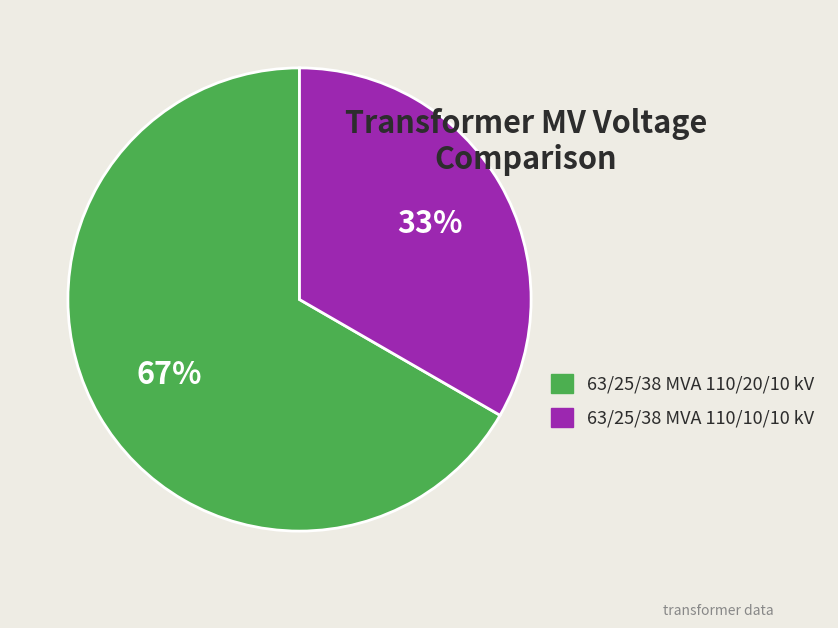

To the nearest percent, what portion does 63/25/38 MVA 110/20/10 kV represent?

67%